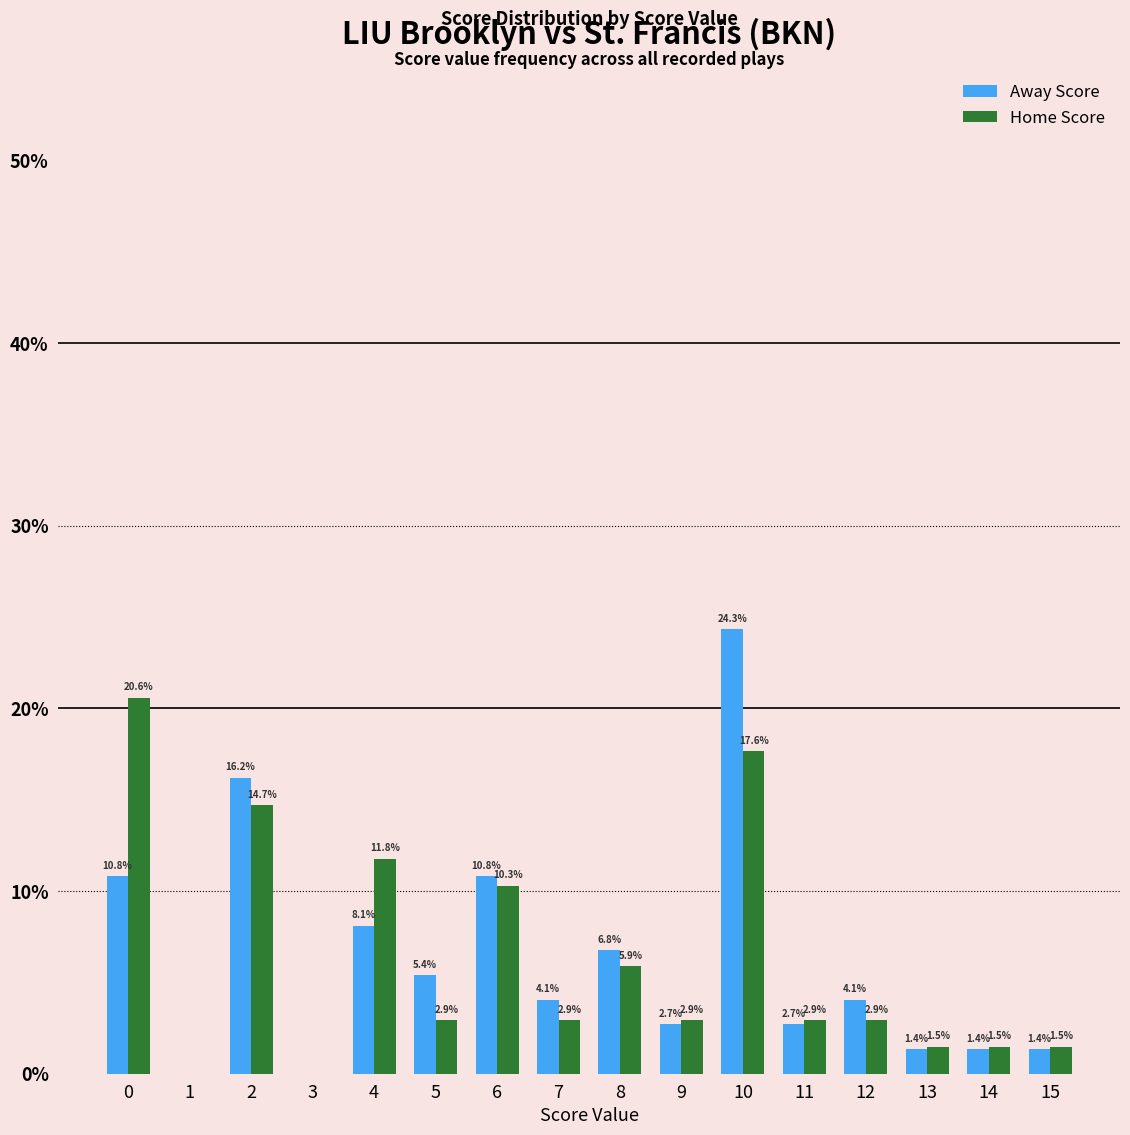

Between 9 and 10, which series saw the biggest shift?

Away Score